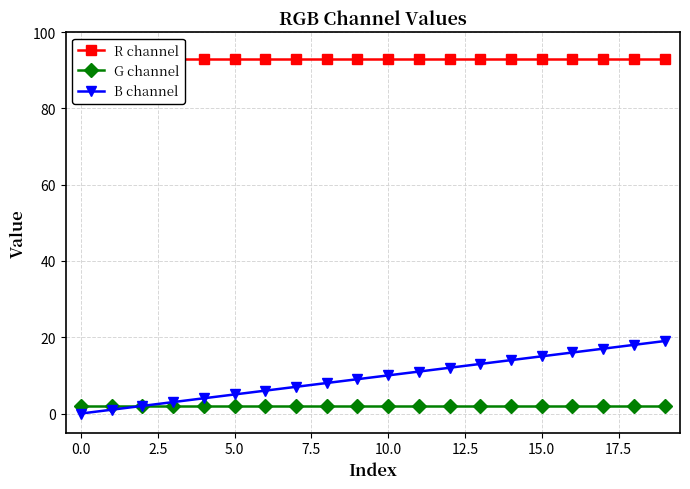

The B channel series shows 5 at 5.0. True or false?

True